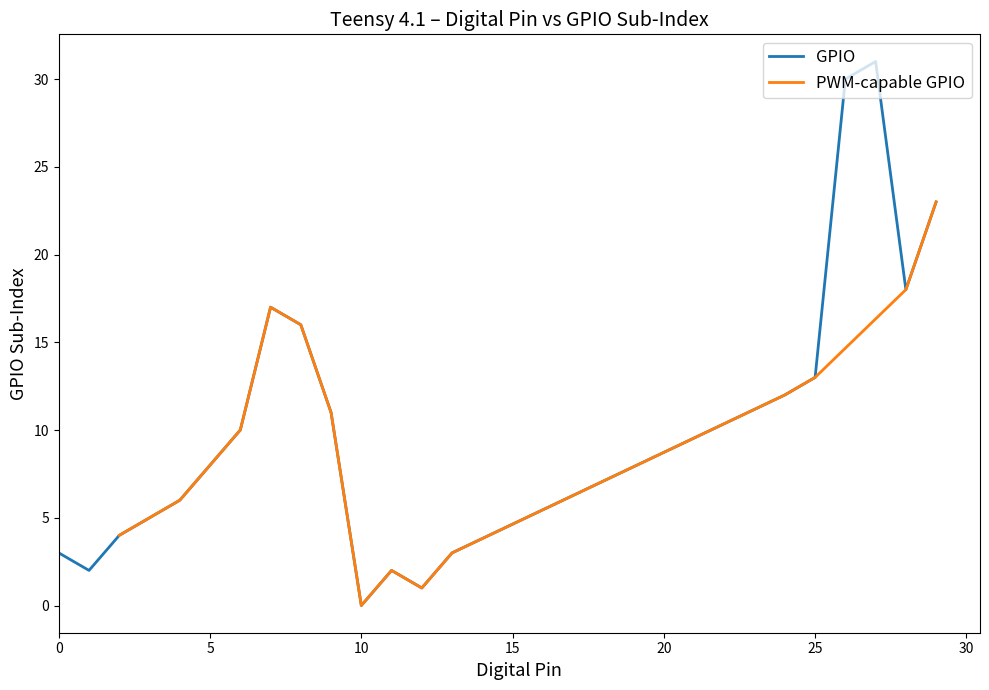

Read the value at 0.

3